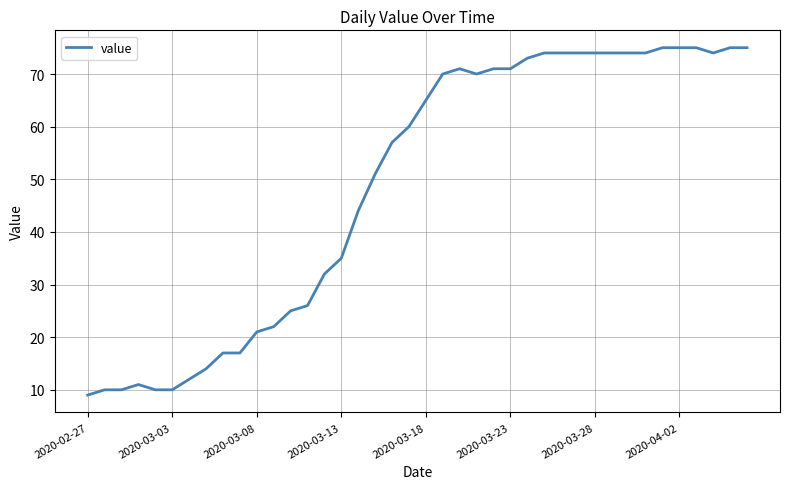

Does the chart display data point markers on the line(s)?

No